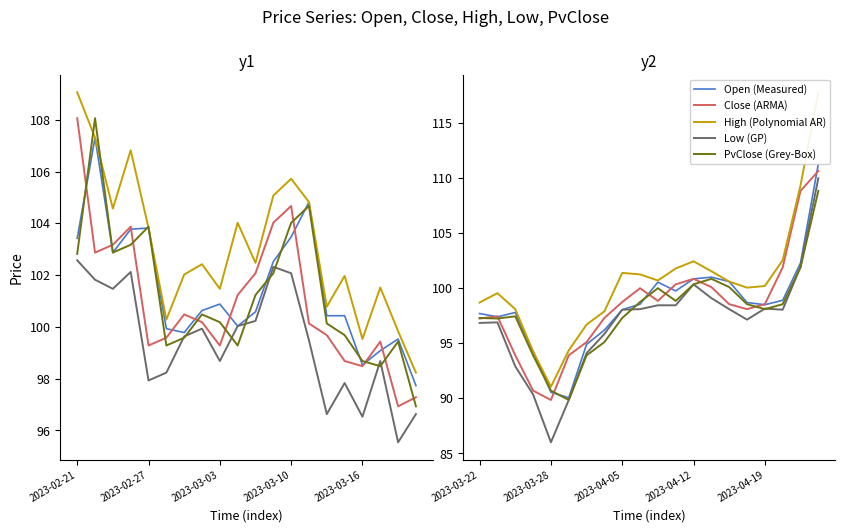

How many data points in High (Polynomial AR) are less than 100?

8